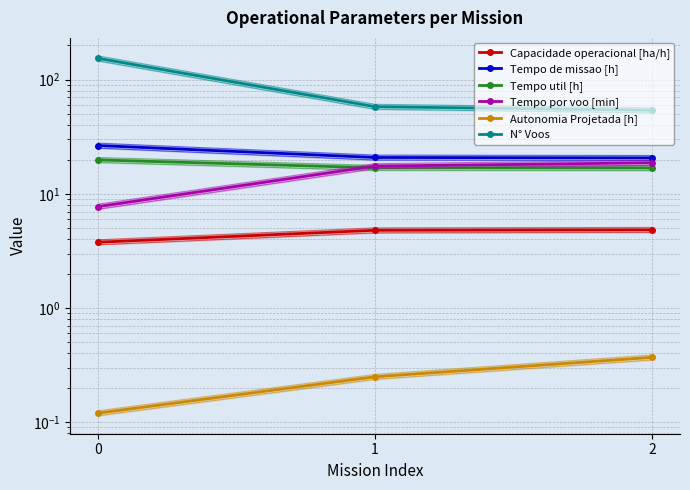

What is the lowest value of the Autonomia Projetada [h] series?

0.1